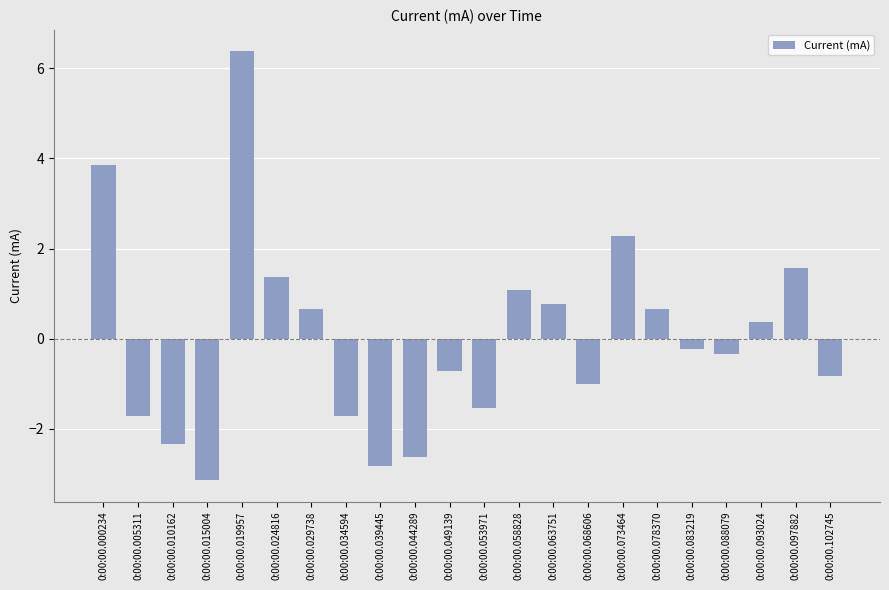

What is the value of the 13th bar from the left?

1.1